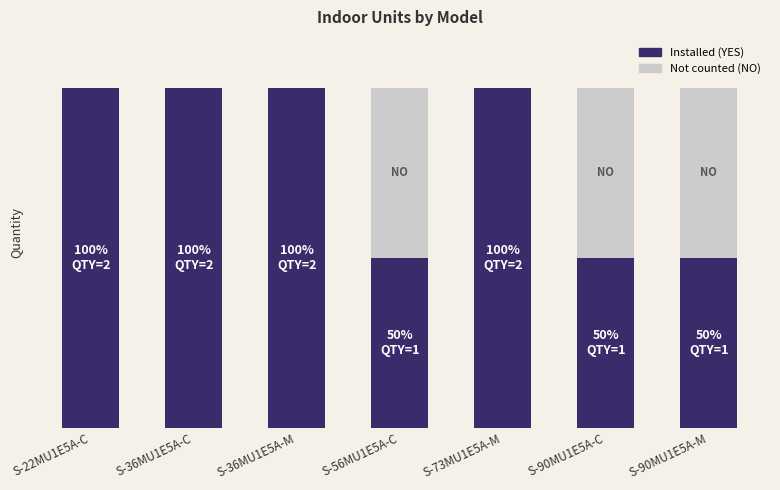

What is the label of the 6th bar from the left?

S-90MU1E5A-C